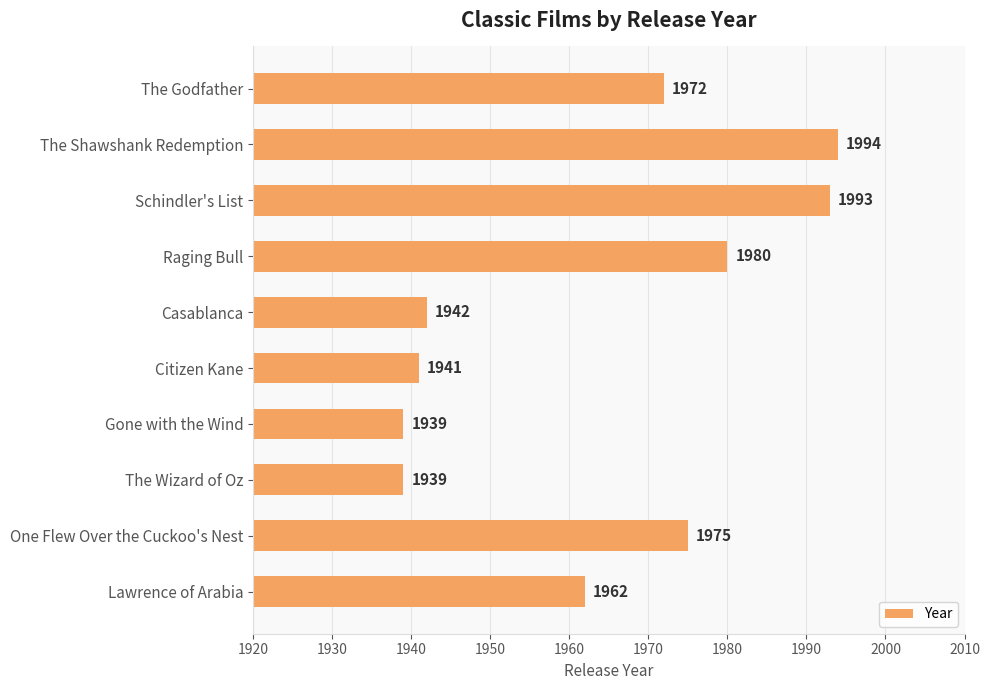

Reading top to bottom, what are all the values shown in this chart?

The Godfather=1972	The Shawshank Redemption=1994	Schindler's List=1993	Raging Bull=1980	Casablanca=1942	Citizen Kane=1941	Gone with the Wind=1939	The Wizard of Oz=1939	One Flew Over the Cuckoo's Nest=1975	Lawrence of Arabia=1962